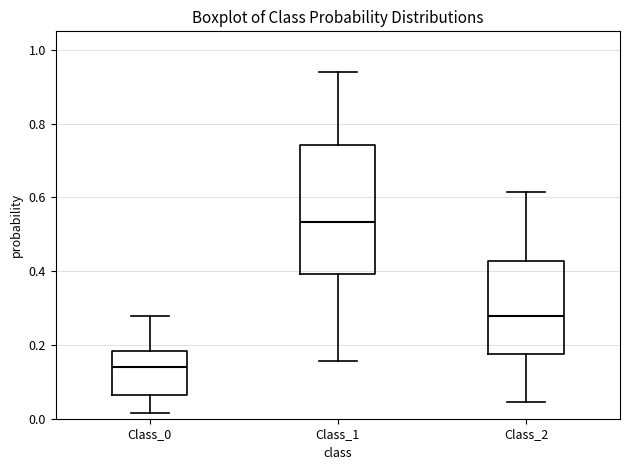

Where does the upper whisker of the box for Class_1 end on the y-axis? The values are not printed on the chart, so give them approximately, as read against the axis.

0.94